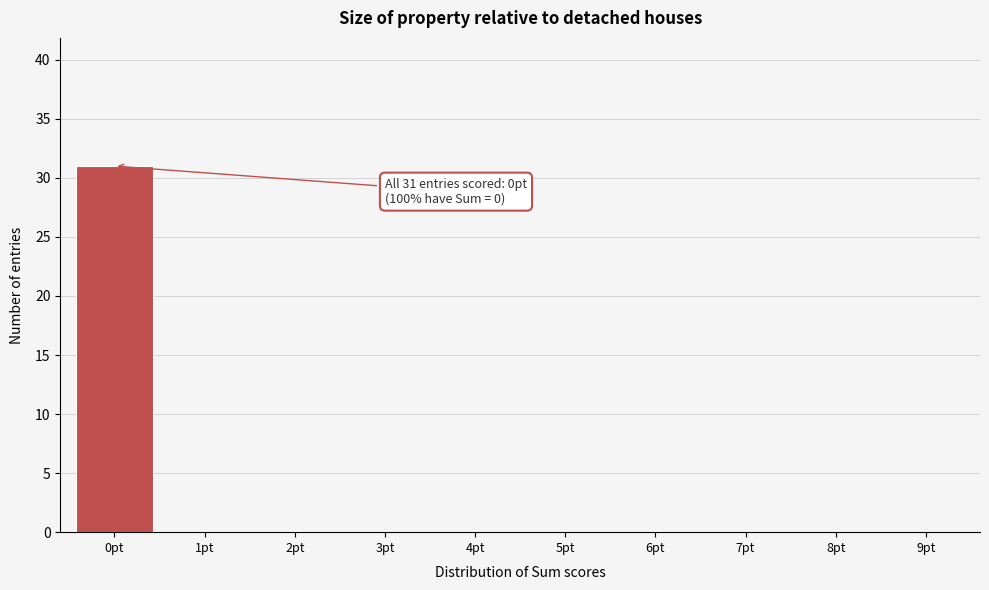

Which range on the x-axis has the tallest bar?

-0.5 to 0.5